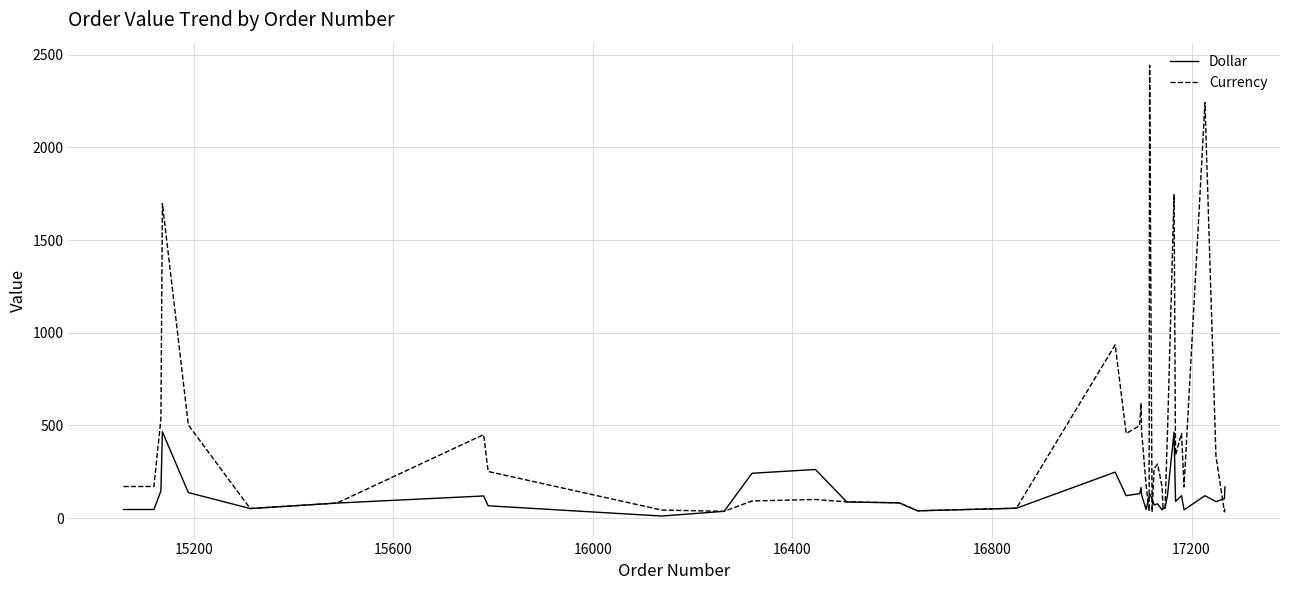

Rank the series by their maximum value, from highest to lowest.

Currency, Dollar